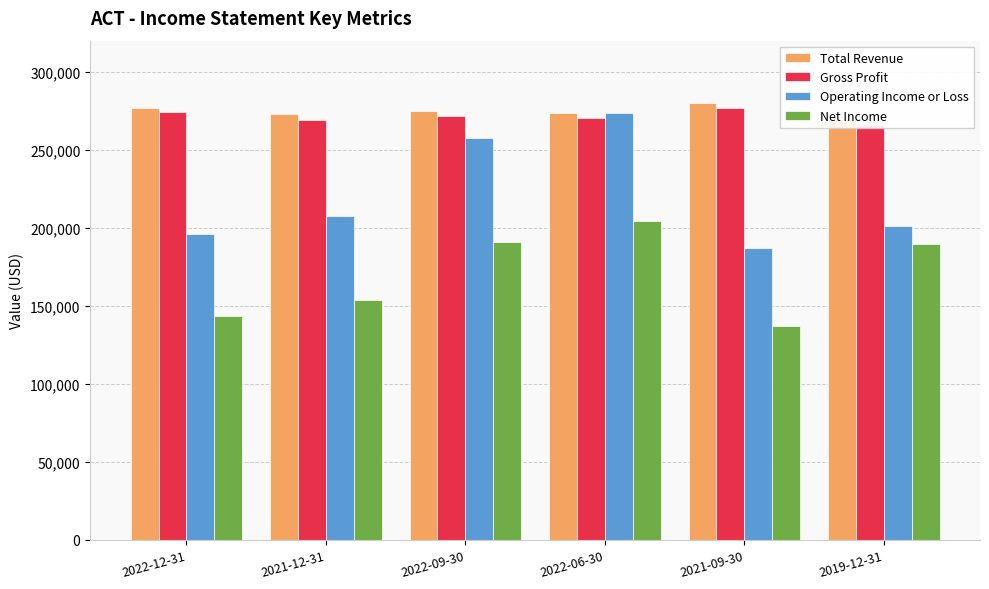

Which has a higher value, 2022-06-30 or 2021-12-31?

2022-06-30